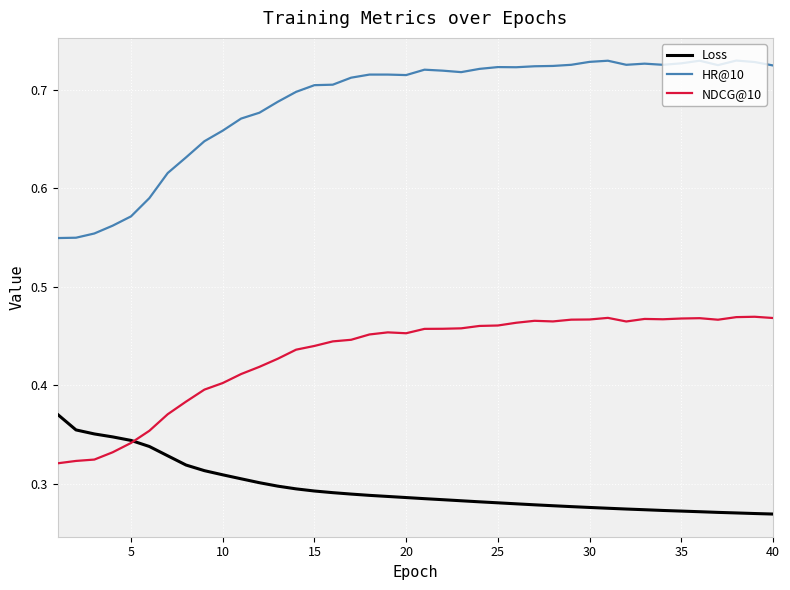

True or false: Loss and HR@10 intersect in this chart.

False